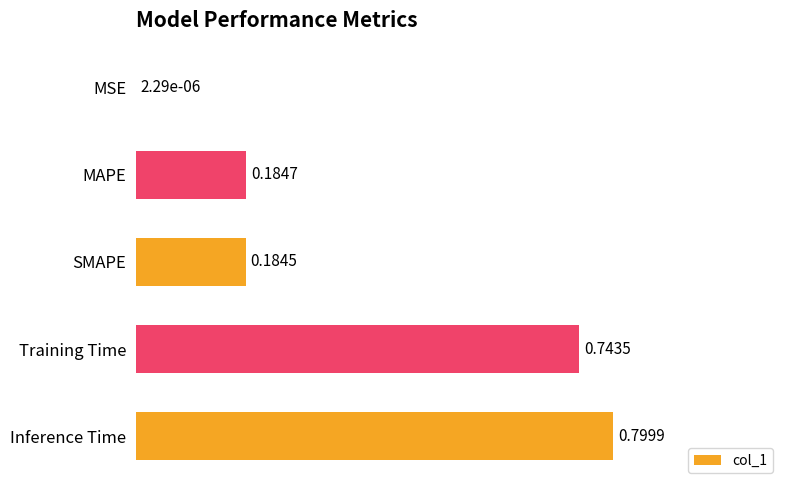

Where is the data nearest to the value 0?

MSE